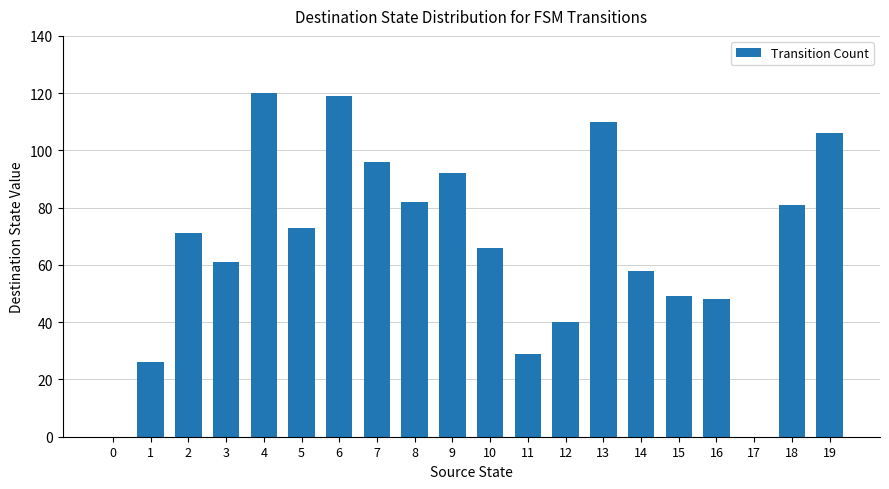

Which has a higher value, 2 or 6?

6